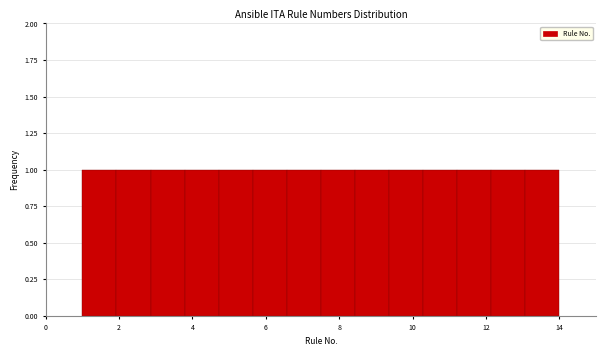

How tall is the bar that spans 7.6 to 8.4 on the x-axis? Neither the bar edges nor the heights are printed on the chart, so give them approximately, as read against the axes.

1